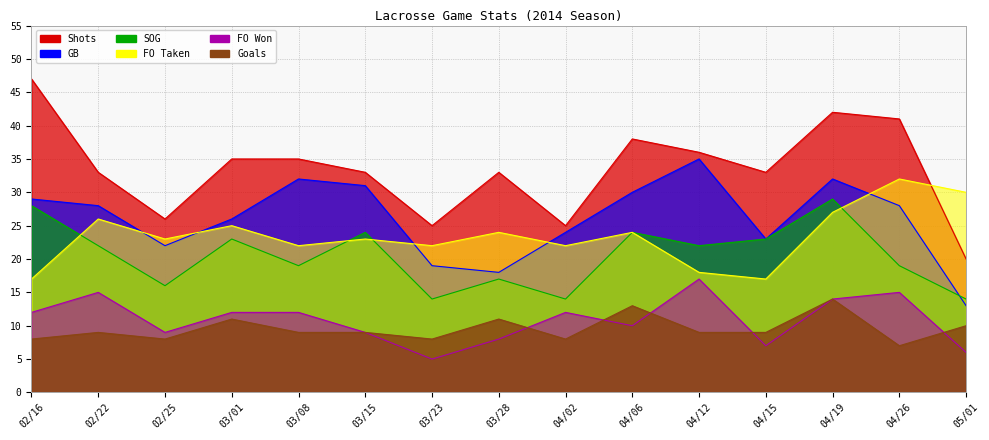

Does the chart display data point markers on the line(s)?

No